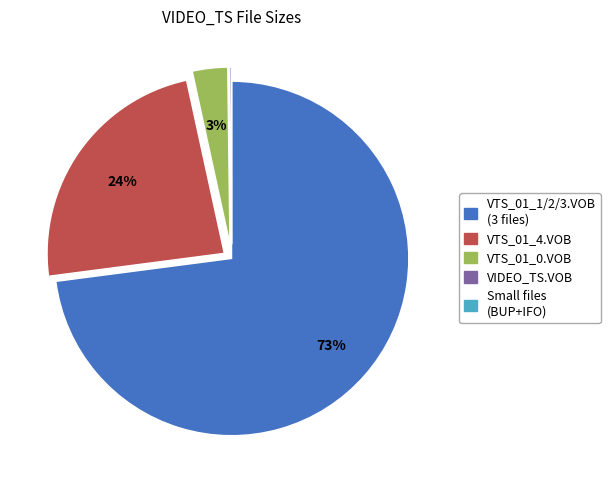

To the nearest percent, what is the average slice percentage?

20%